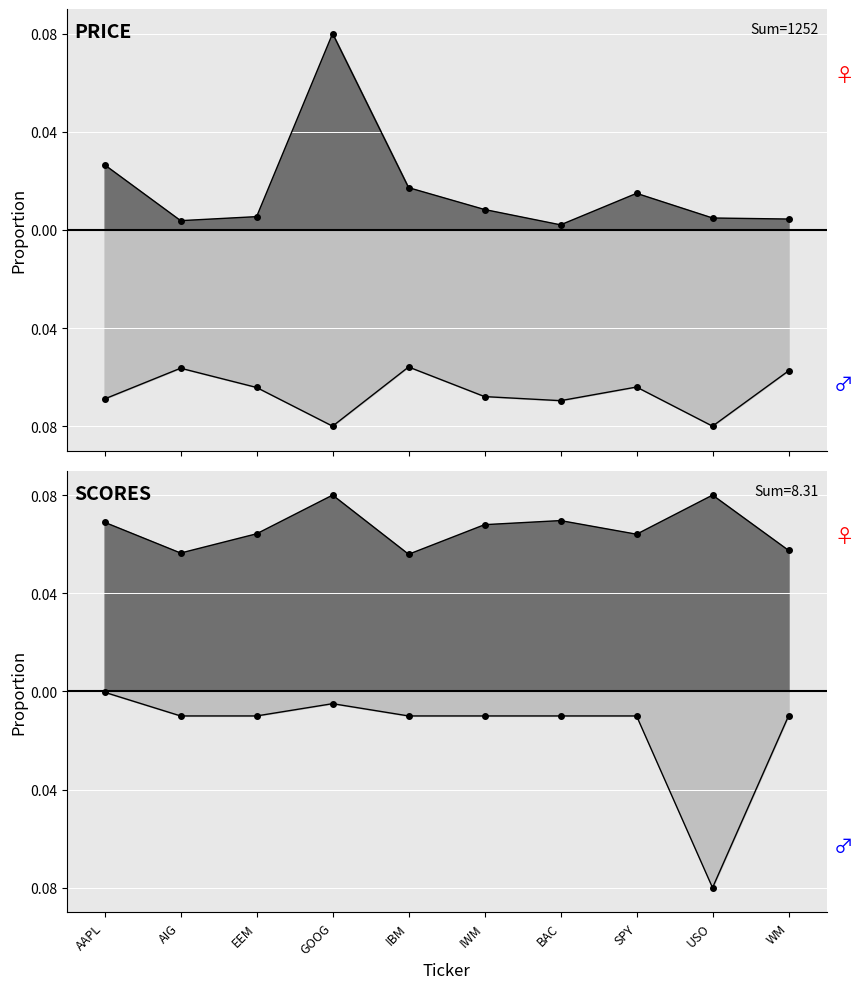

Is the value of Score2 (col_7) at USO greater than the value of Score1 (col_6) at IBM?

No